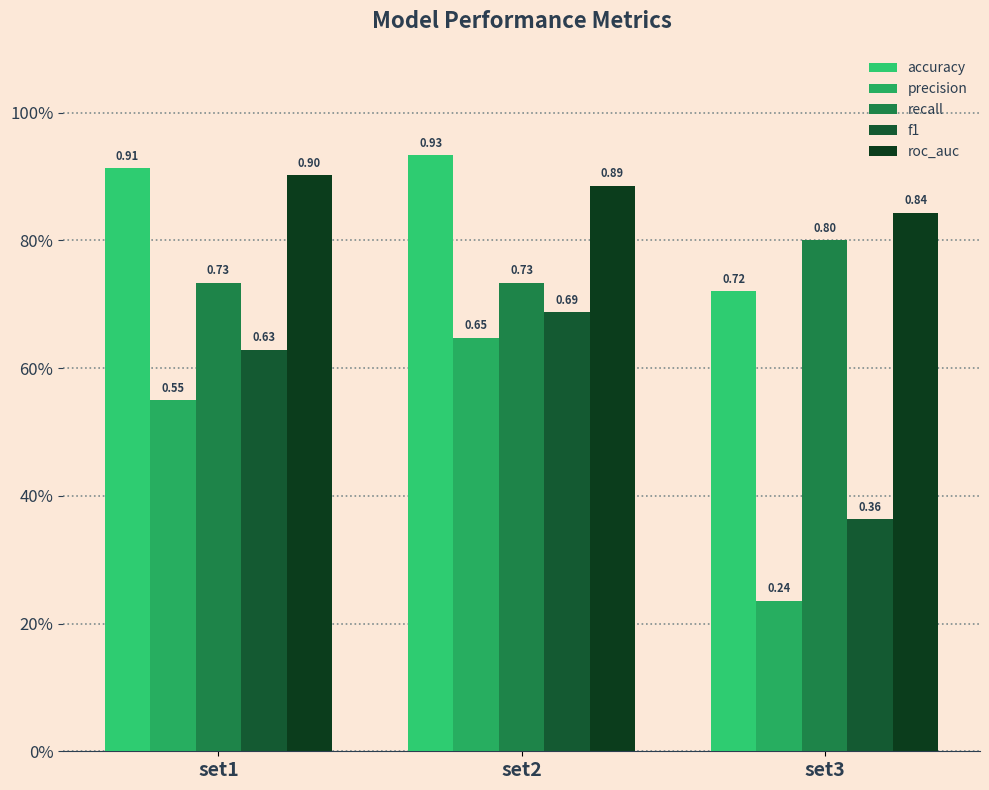

Does the chart contain any negative values?

No